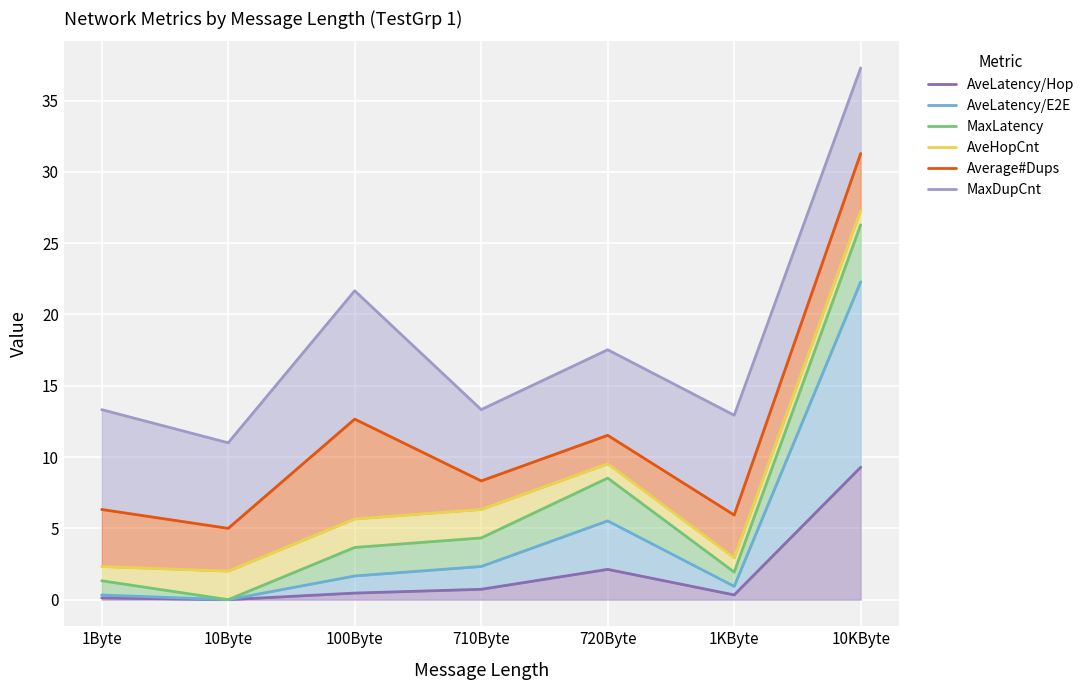

What is the label of the 5th point from the right?

100Byte